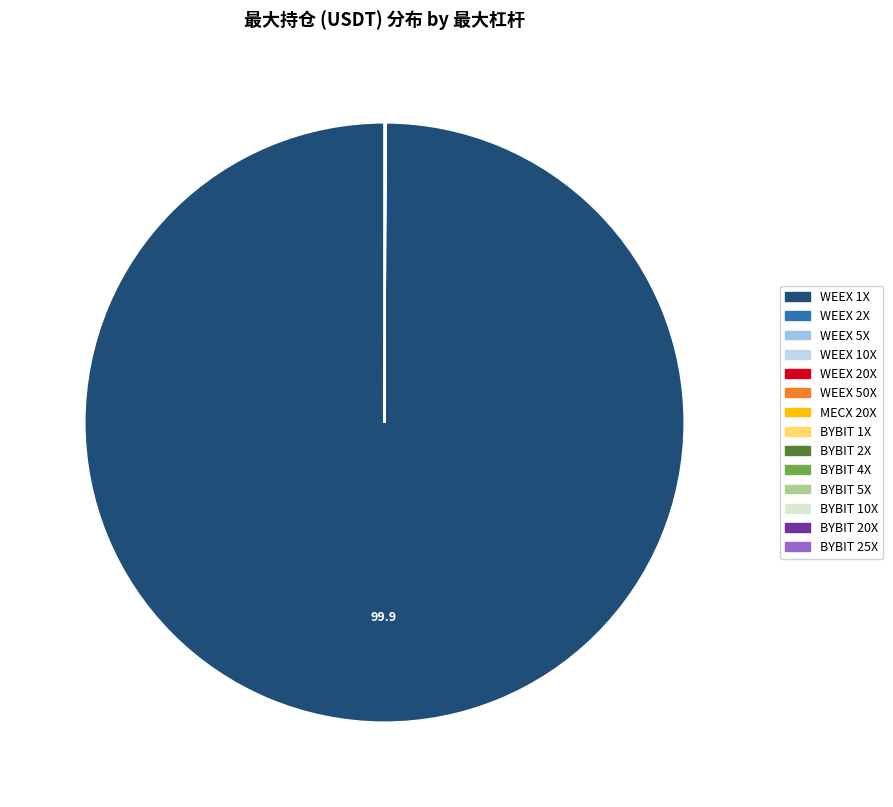

How many slices are in this pie chart?

14